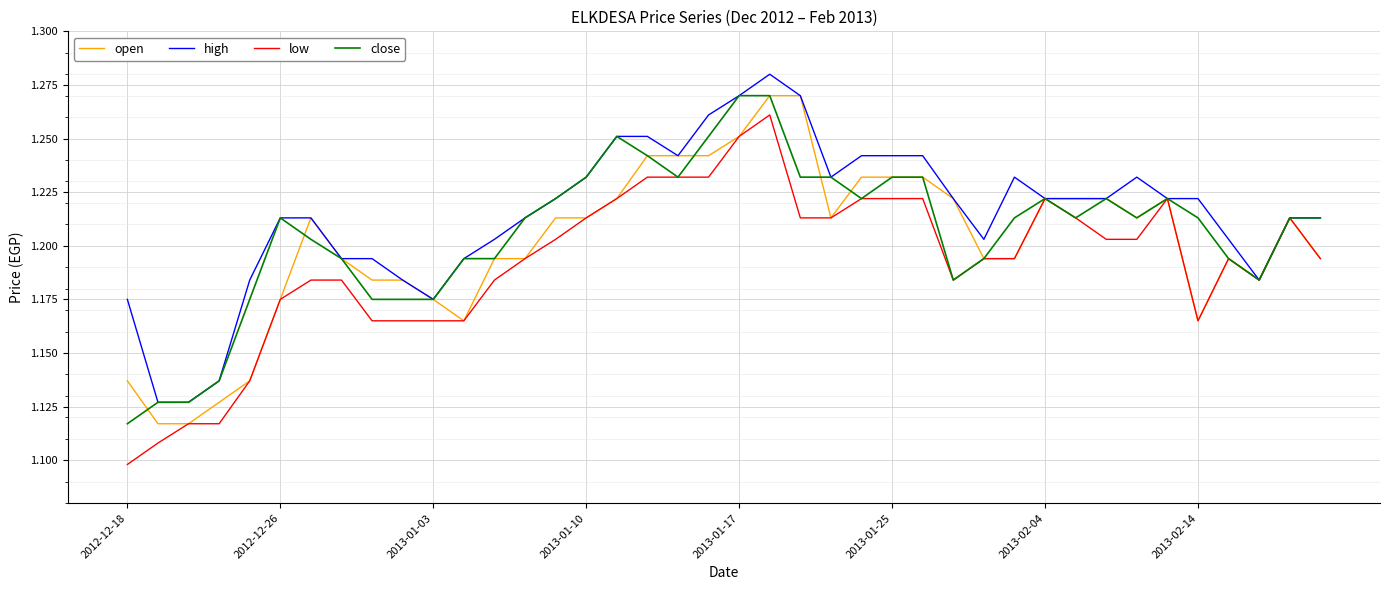

True or false: high and open cross at least once.

False